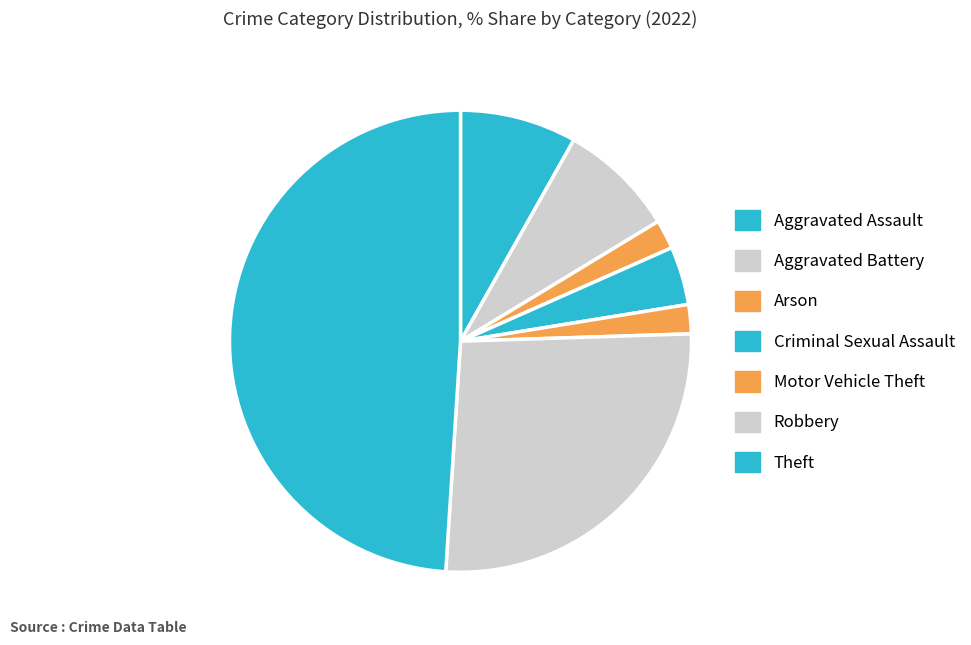

How many segments does this pie chart have?

7